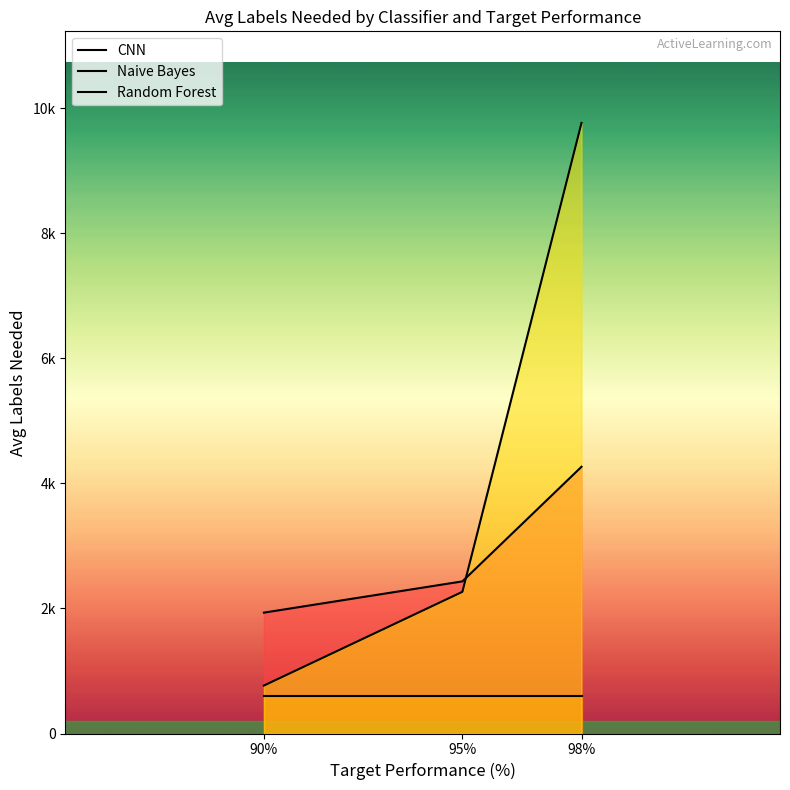

Which series has the largest total across all categories?

Random Forest